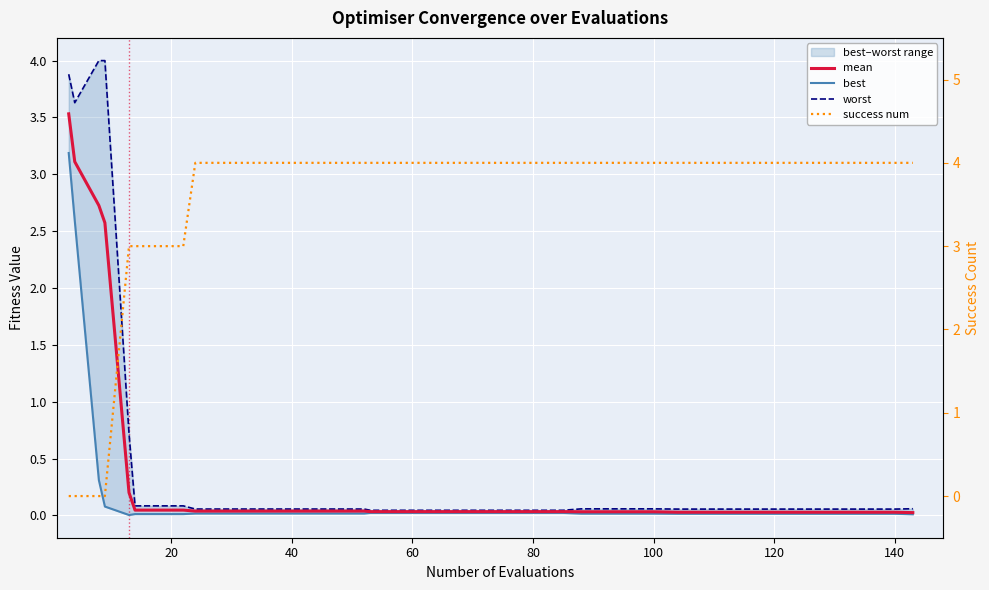

What is the difference between the maximum and second lowest values in the success num series?

4.0